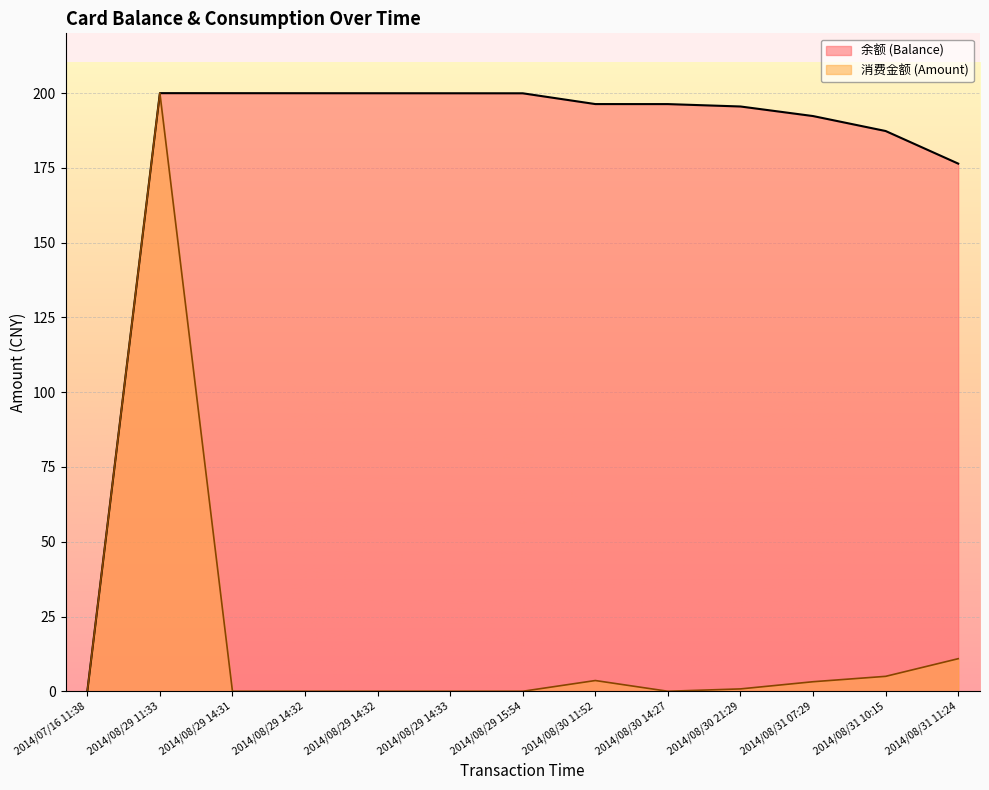

Reading left to right, what are all the values shown in this chart?

余额 (Balance): 0.0	200.0	200.0	200.0	200.0	200.0	199.9	196.3	196.3	195.5	192.3	187.3	176.4
消费金额 (Amount): 0.0	200.0	0.0	0.0	0.0	0.0	0.0	3.6	0.0	0.8	3.2	5.0	10.9